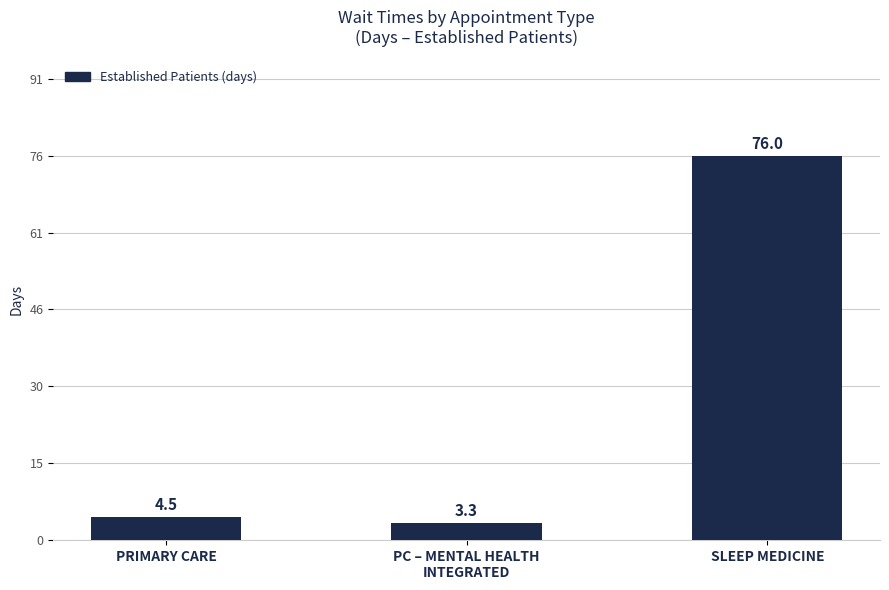

How many bars are there in total?

3